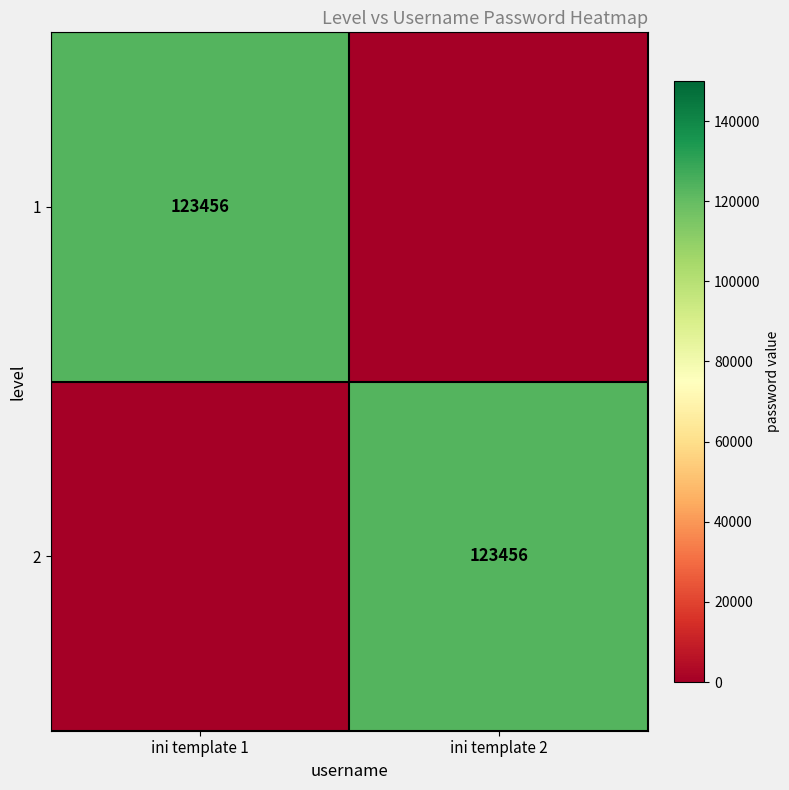

True or false: 1 has a value of 215552 at ini template 1.

False